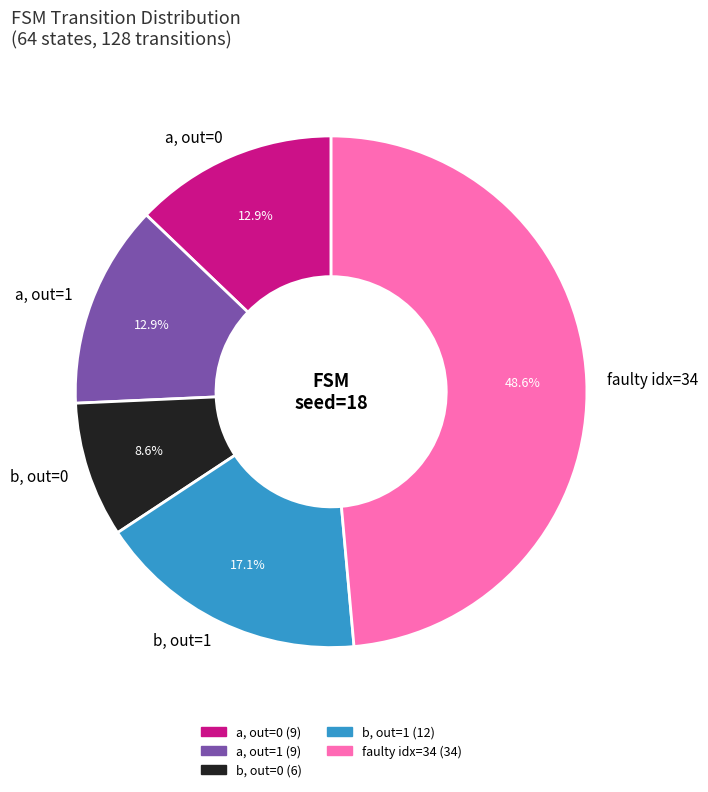

Between b, out=1 and a, out=1, which is larger?

b, out=1